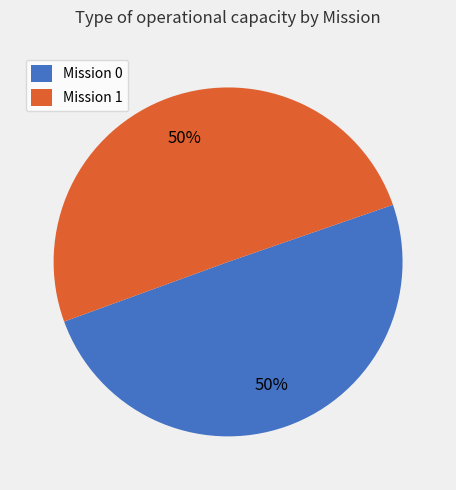

To the nearest percent, what percentage of the pie is Mission 0?

50%